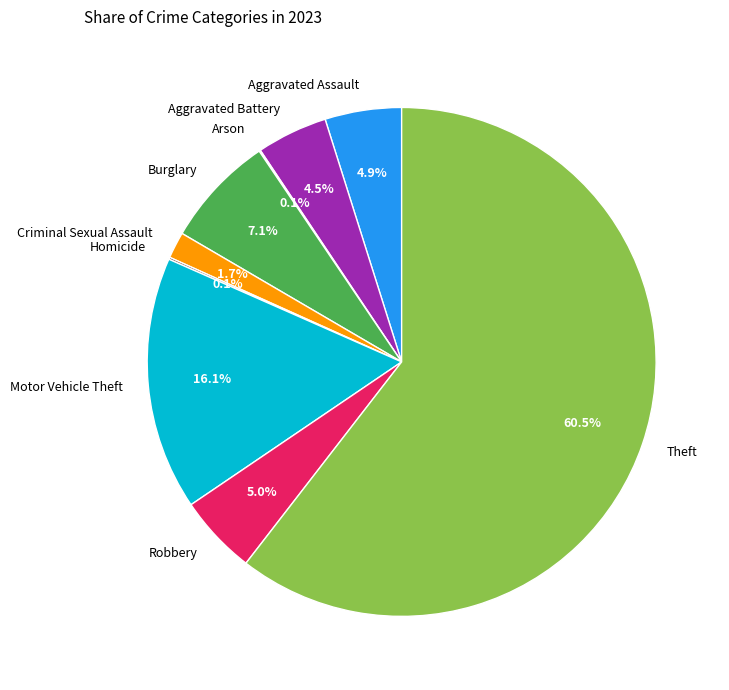

Is there a majority slice in this chart?

Yes